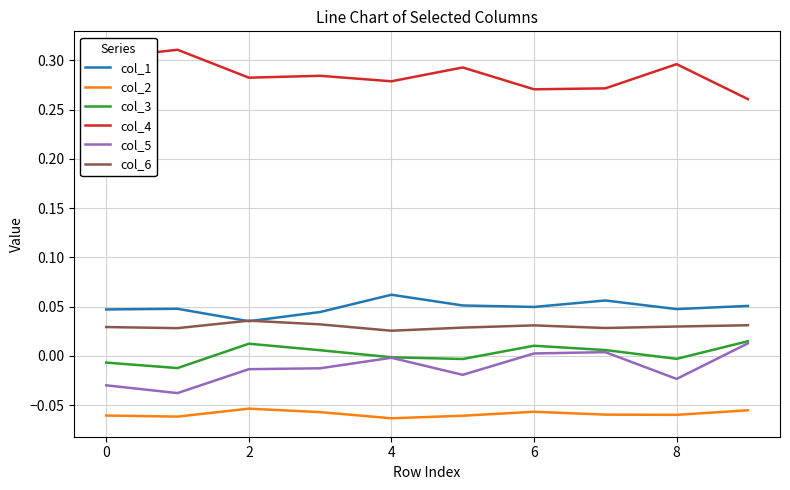

True or false: col_6 and col_5 intersect in this chart.

False